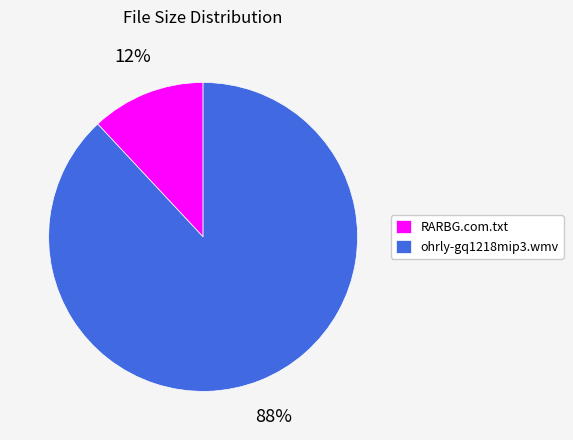

Do RARBG.com.txt and ohrly-gq1218mip3.wmv together represent more than half of the pie?

Yes